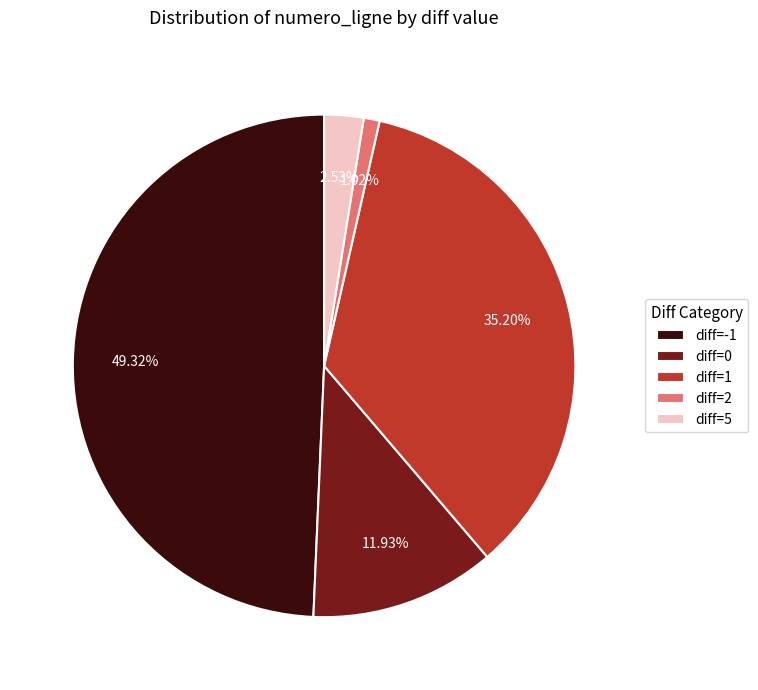

Combined, do diff=5 and diff=1 account for over 50%?

No